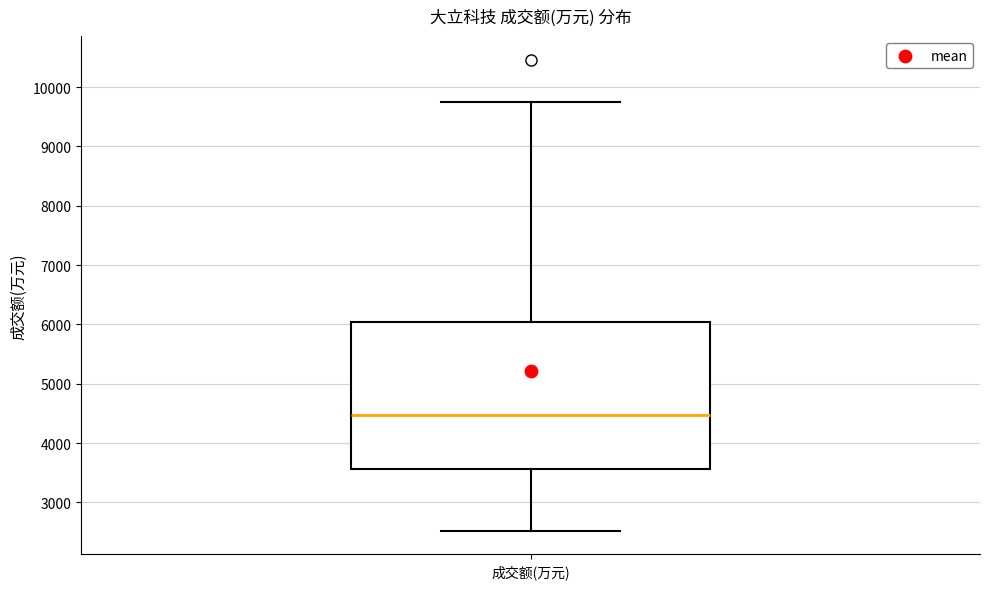

Read this box plot against the y-axis: the position of the median line, the range covered by the box, and the ends of both whiskers. The values are not printed on the chart, so give them approximately, as read against the axis.

median 4500, box 3600 to 6000, whiskers 2500 to 9800